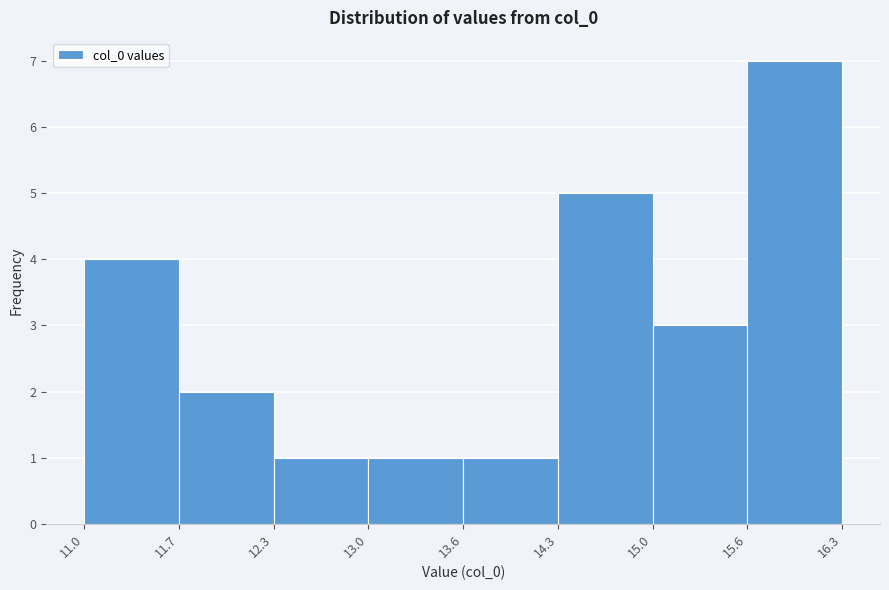

Reading left to right, list every bar in this chart as the range it spans on the x-axis followed by its height. The values are not printed on the chart, so give them approximately, as read against the axis.

11.0 to 11.7: 4
11.7 to 12.3: 2
12.3 to 13.0: 1
13.0 to 13.6: 1
13.6 to 14.3: 1
14.3 to 15.0: 5
15.0 to 15.6: 3
15.6 to 16.3: 7